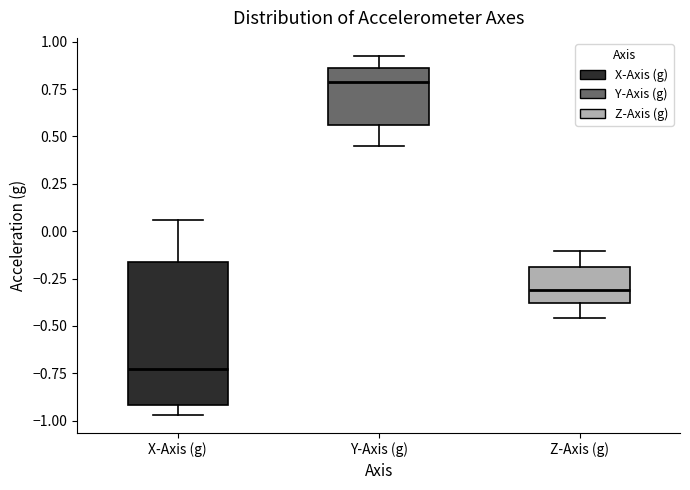

Which box has the lowest median line?

X-Axis (g)